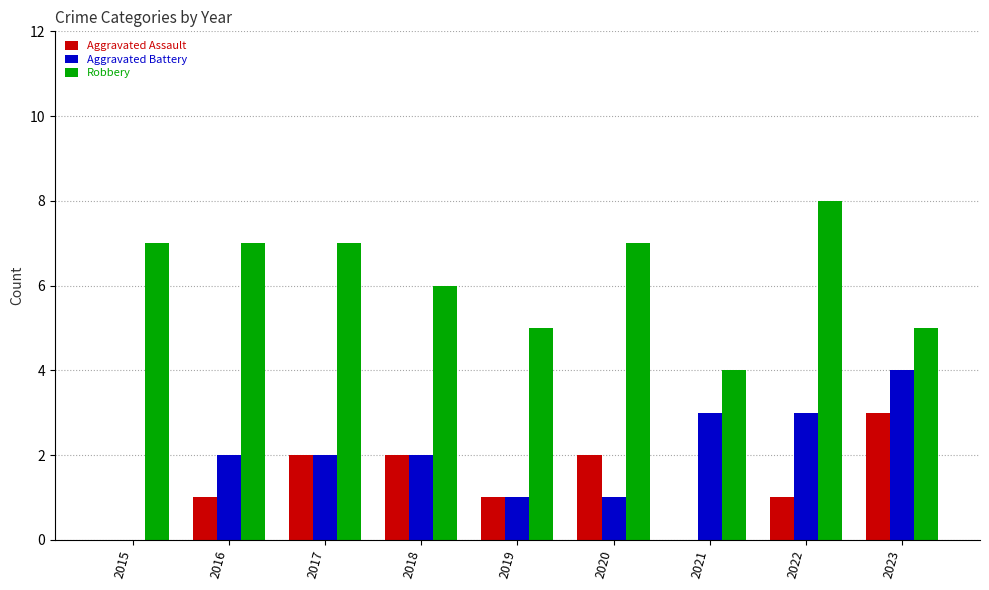

The value of Aggravated Assault at 2022 is 1. True or false?

True